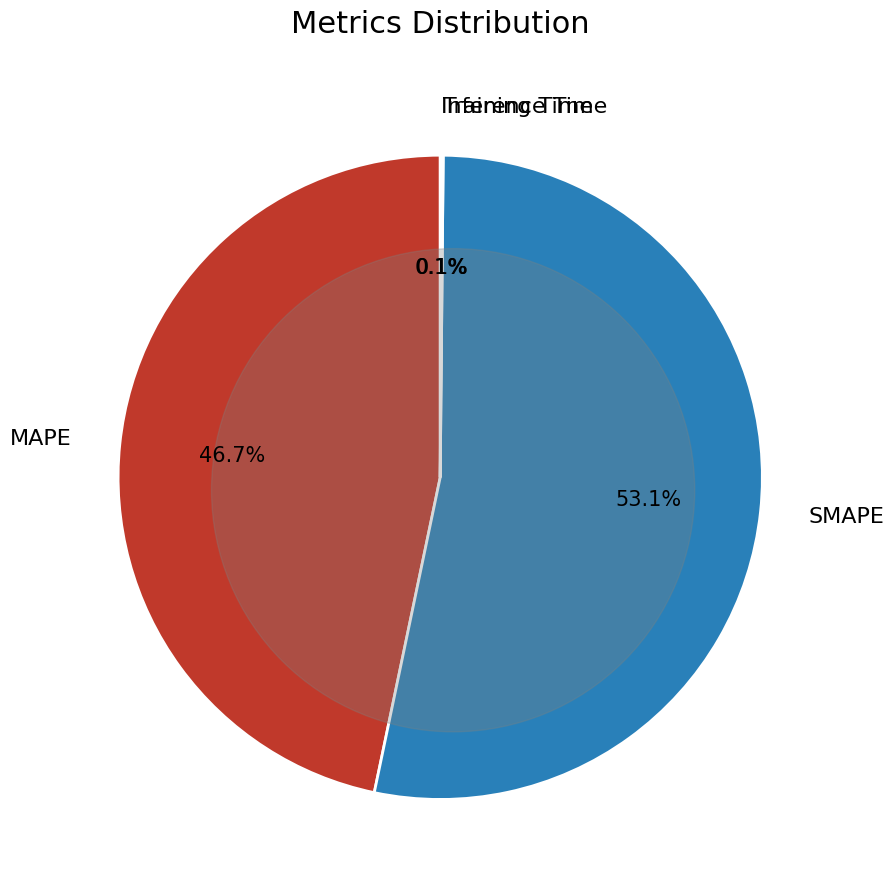

Is there any slice that represents more than half of the pie?

Yes